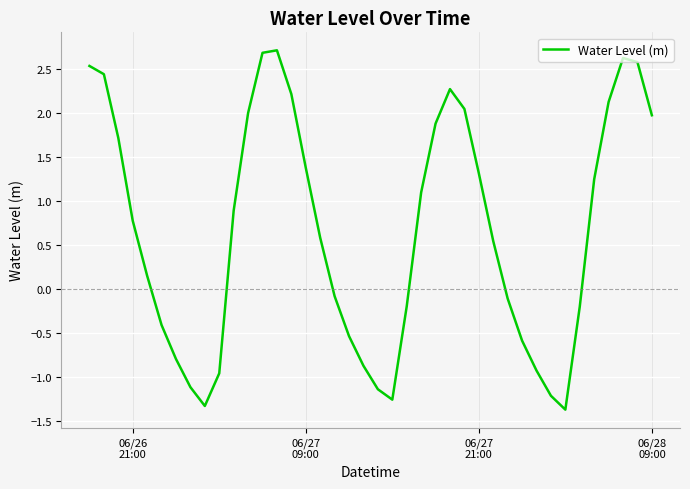

What is the greatest value displayed?

2.7